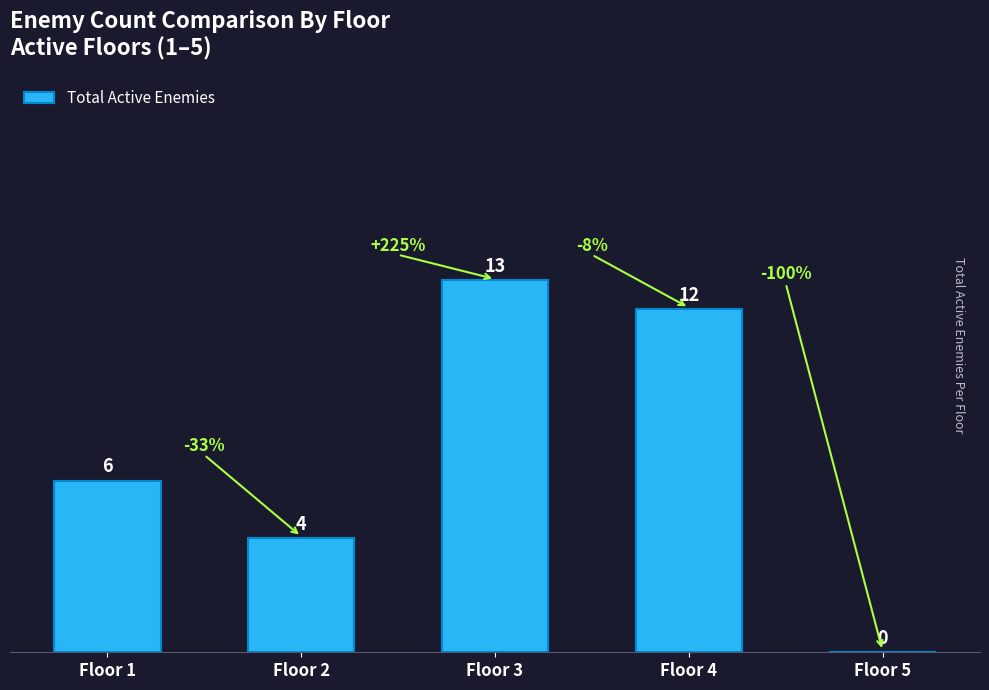

What is the sum of all values?

35